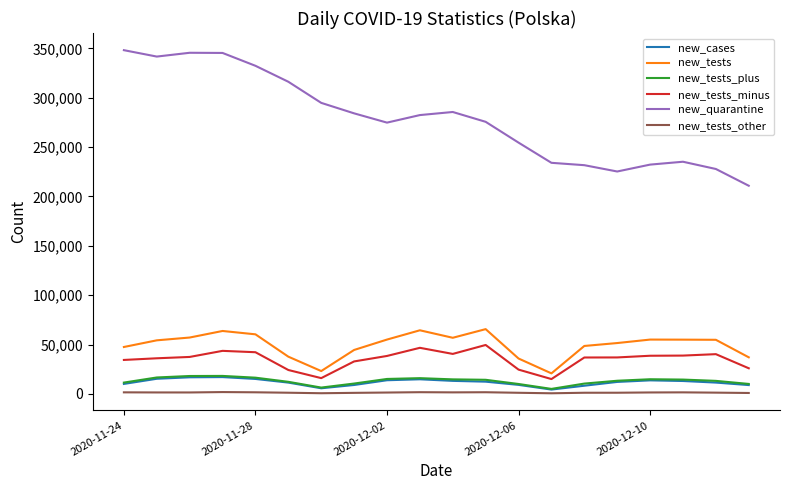

Which series has the largest range (max minus min)?

new_quarantine